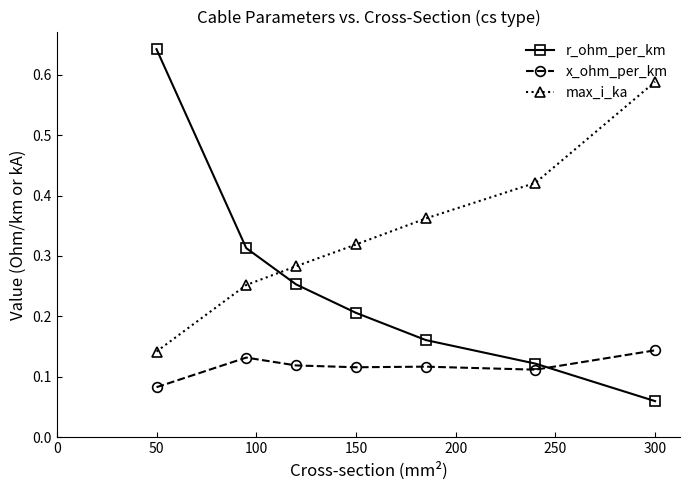

What is the sum of all max_i_ka values?

2.4